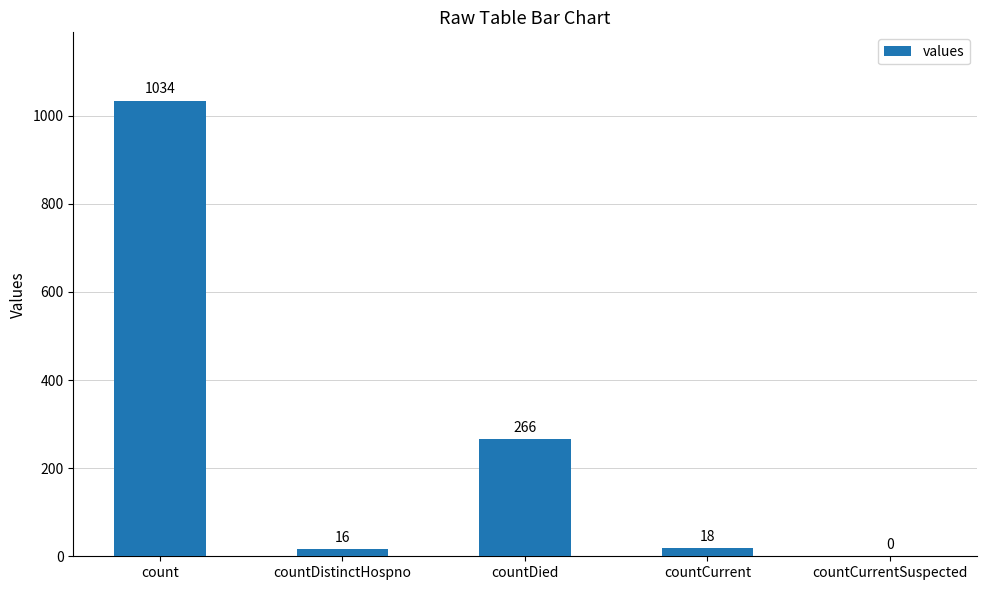

What is the sum of the values at count and countCurrent?

1052